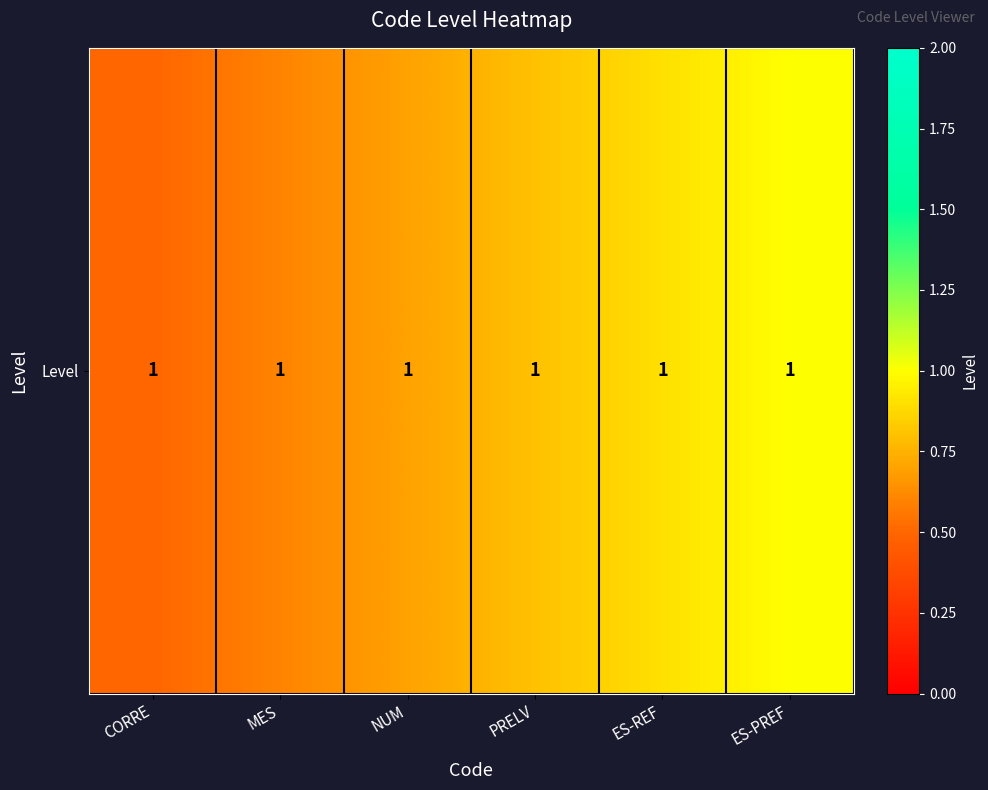

What is the approximate value at ES-PREF?

1.0